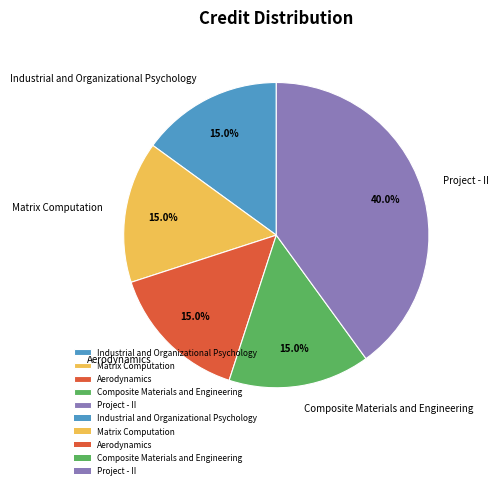

Is there any slice that represents more than half of the pie?

No